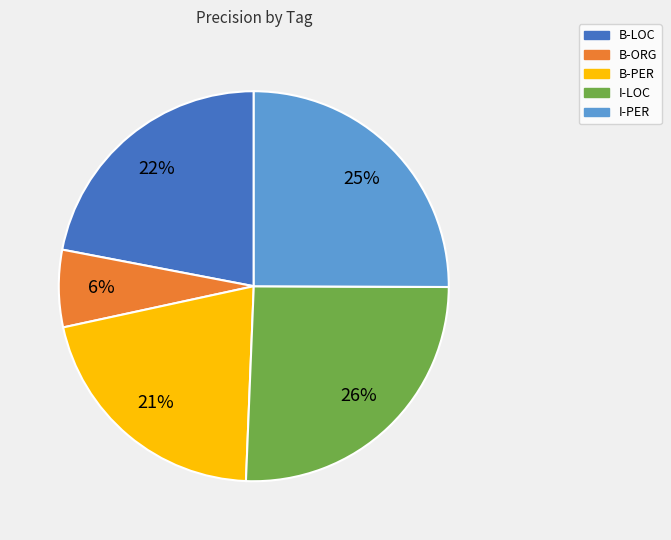

To the nearest percent, what portion does B-ORG represent?

6%